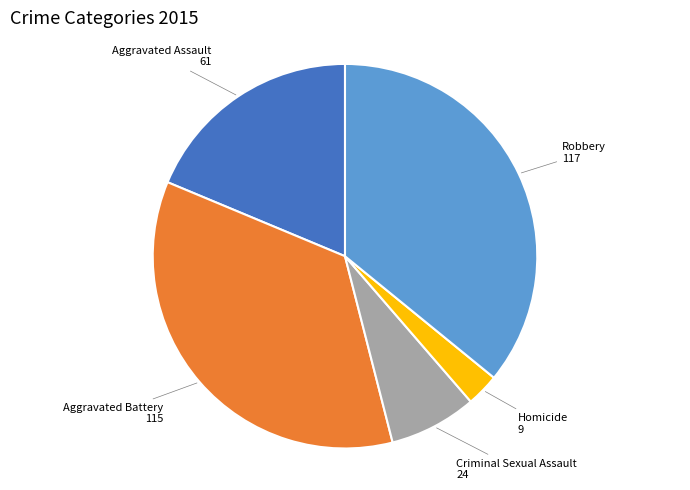

Is there any slice that represents more than half of the pie?

No